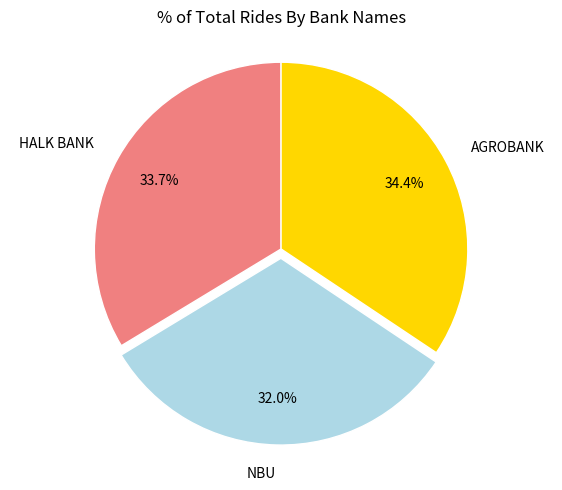

What percentage is the AGROBANK slice, to the nearest percent?

34%